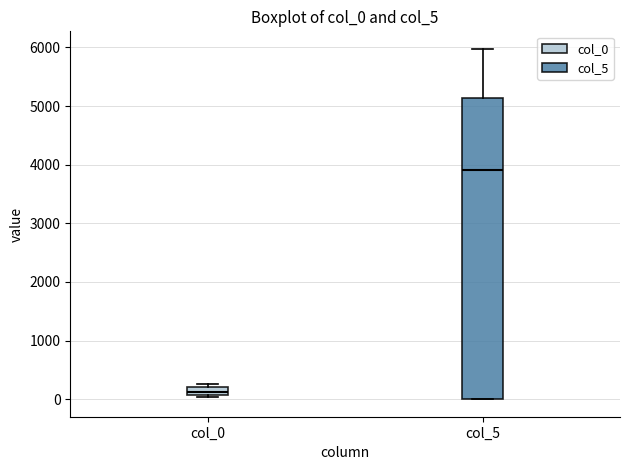

Comparing the boxes themselves (not the whiskers), which one is the tallest?

col_5